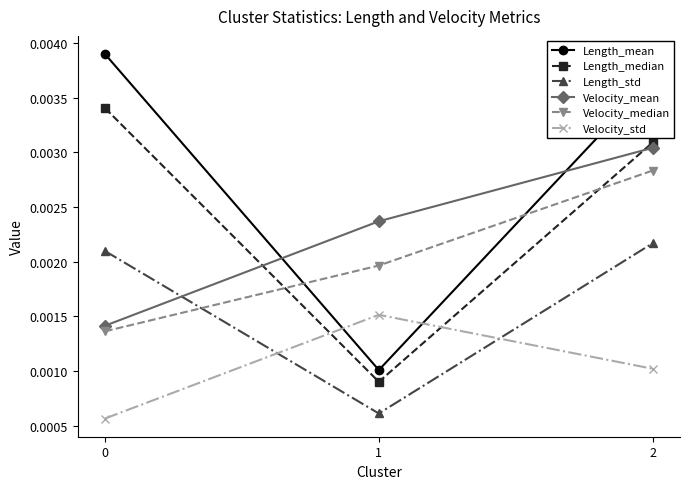

What are all the series names shown in the legend?

Length_mean, Length_median, Length_std, Velocity_mean, Velocity_median, Velocity_std